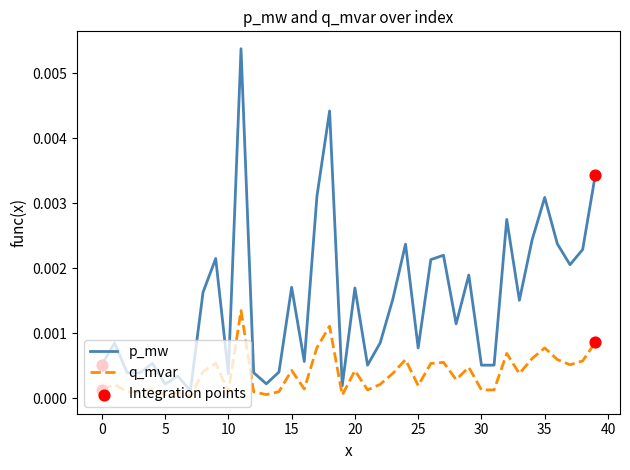

Which series has the largest range (max minus min)?

p_mw